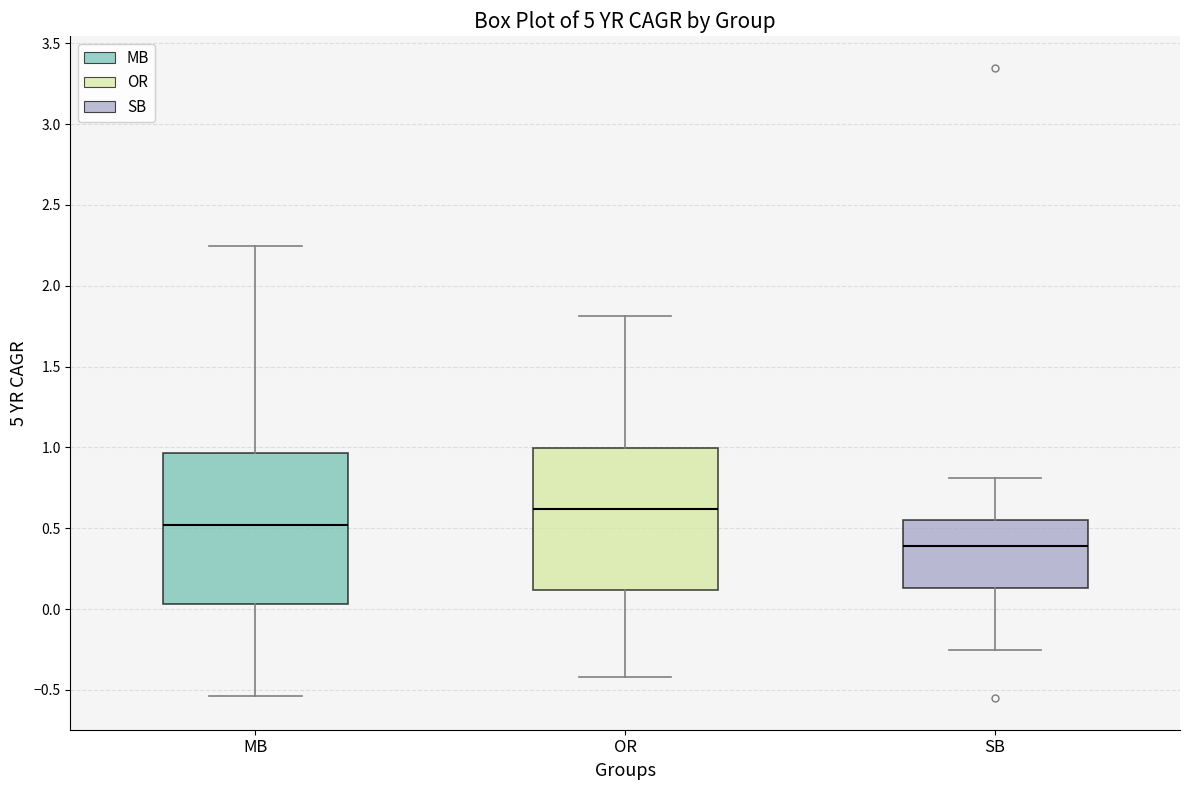

Which box's median line is the highest?

OR